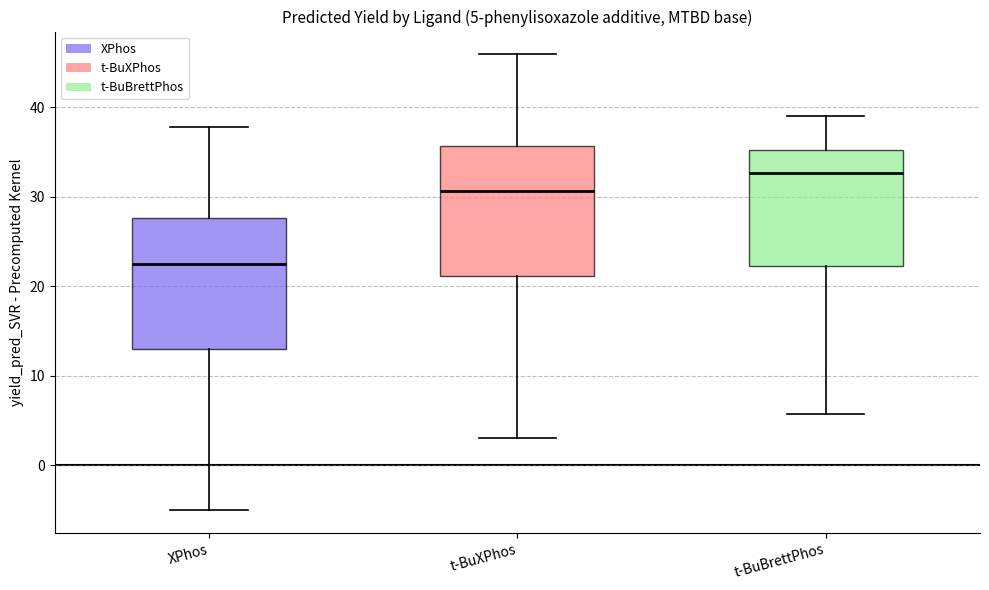

Which box has the highest median line?

t-BuBrettPhos